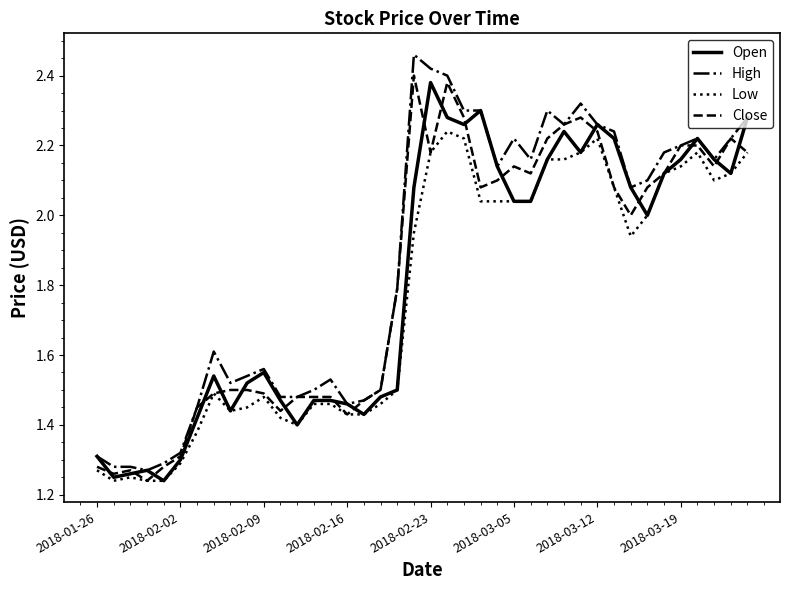

Which series has the largest range (max minus min)?

High